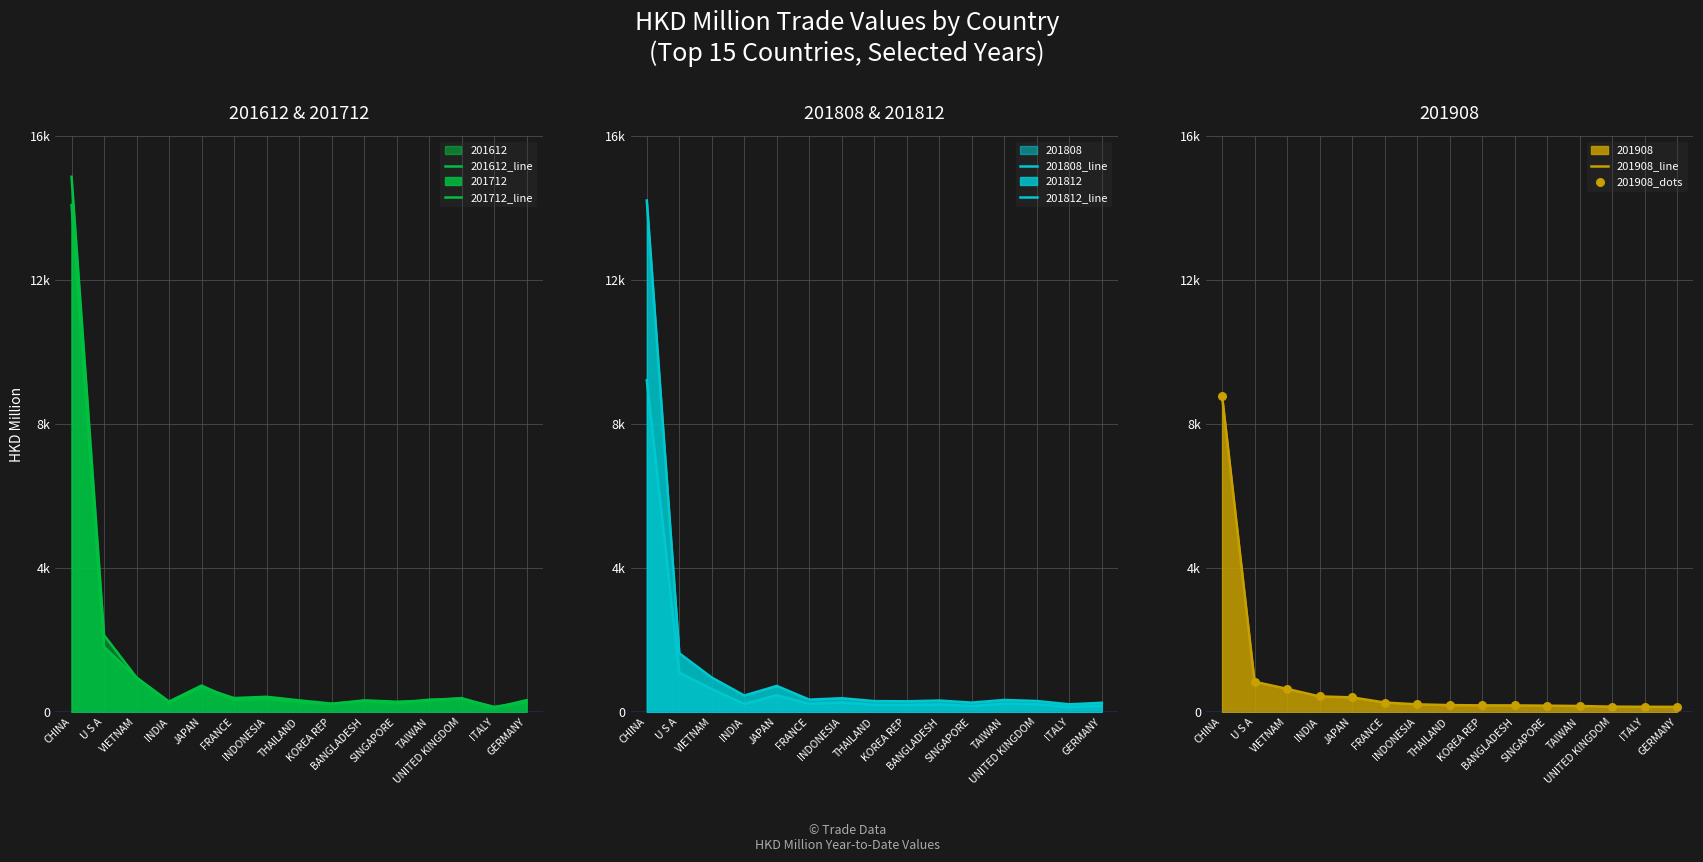

Which series contains the highest Y value?

201612_line